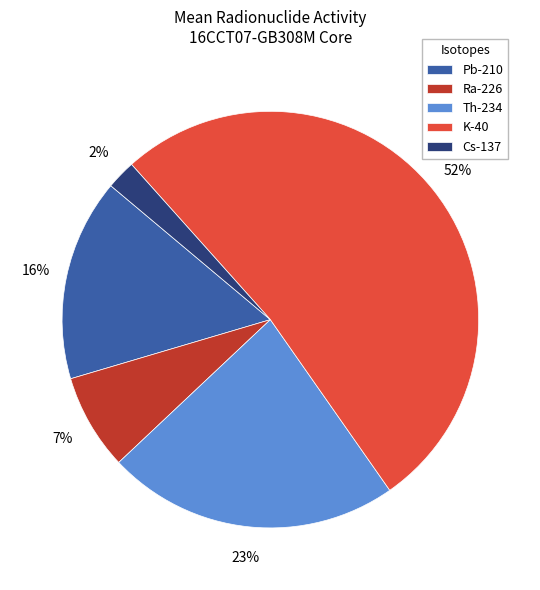

What percentage is the Pb-210 slice, to the nearest percent?

16%